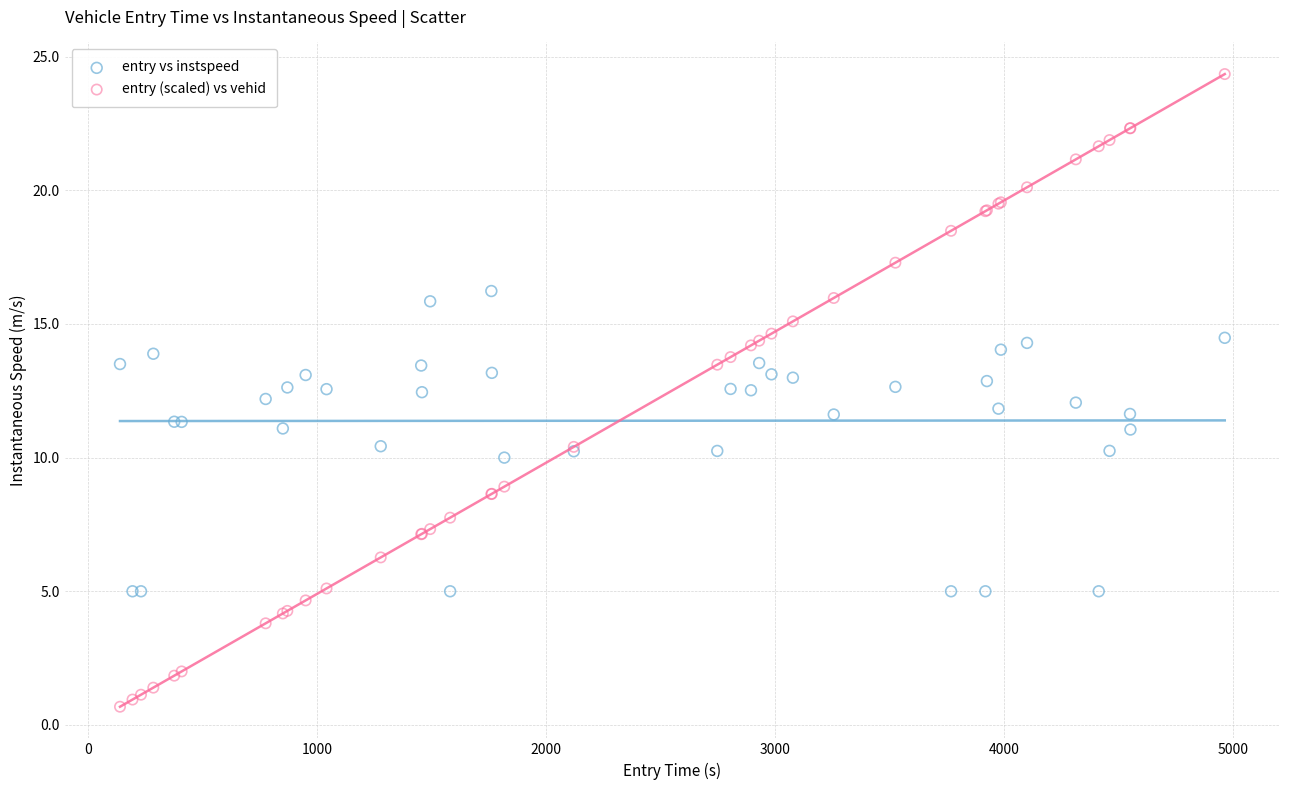

Which series reaches the maximum Y coordinate?

entry (scaled) vs vehid